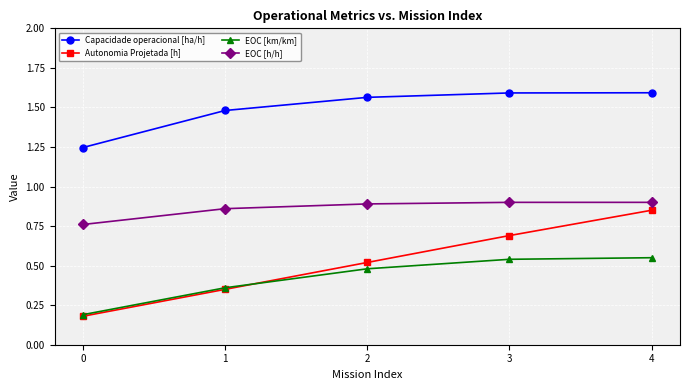

At which category is the sum across all series the highest?

4